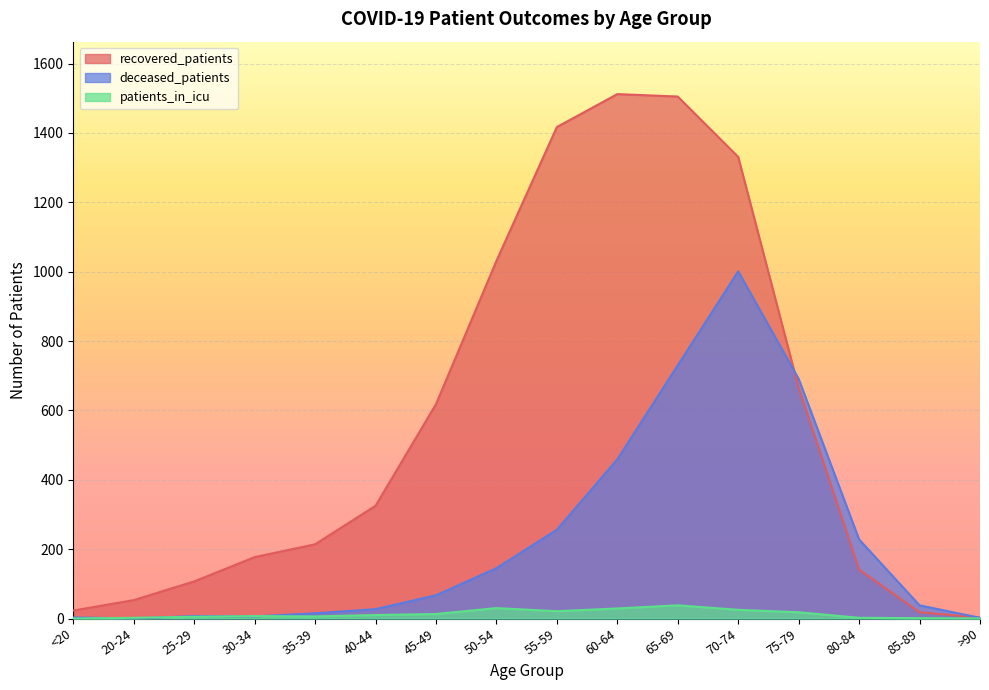

Reading right to left, transcribe all the data shown in this chart.

recovered_patients: >90=3	85-89=18	80-84=141	75-79=665	70-74=1331	65-69=1505	60-64=1512	55-59=1417	50-54=1031	45-49=618	40-44=325	35-39=214	30-34=177	25-29=107	20-24=53	<20=23
deceased_patients: >90=2	85-89=38	80-84=228	75-79=691	70-74=1001	65-69=730	60-64=459	55-59=256	50-54=145	45-49=67	40-44=27	35-39=15	30-34=6	25-29=7	20-24=0	<20=3
patients_in_icu: >90=0	85-89=1	80-84=2	75-79=18	70-74=25	65-69=38	60-64=29	55-59=21	50-54=30	45-49=13	40-44=10	35-39=6	30-34=7	25-29=5	20-24=2	<20=0